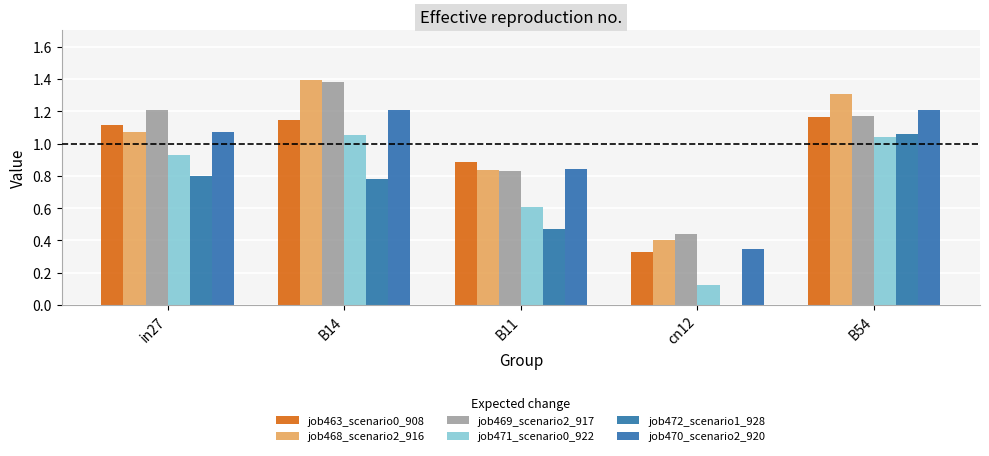

Does the chart contain stacked bars?

No